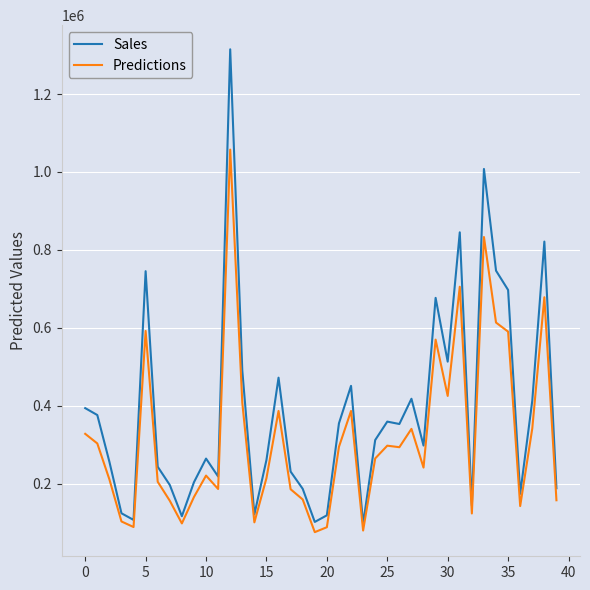

In Sales, how many points are higher than both neighbors (excluding endpoints)?

11